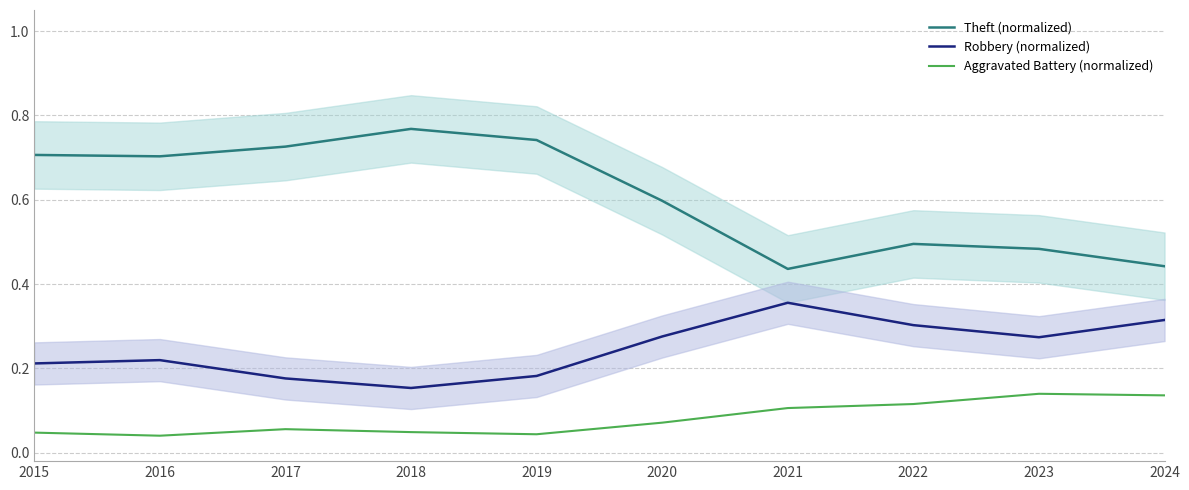

At which category is the sum across all series the highest?

2018